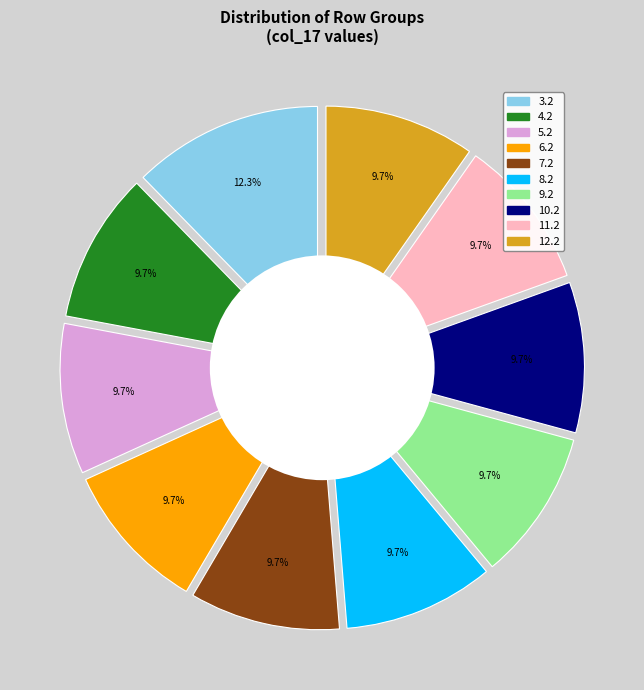

What is the ratio of the value at 6.2 to the value at 7.2?

1.0